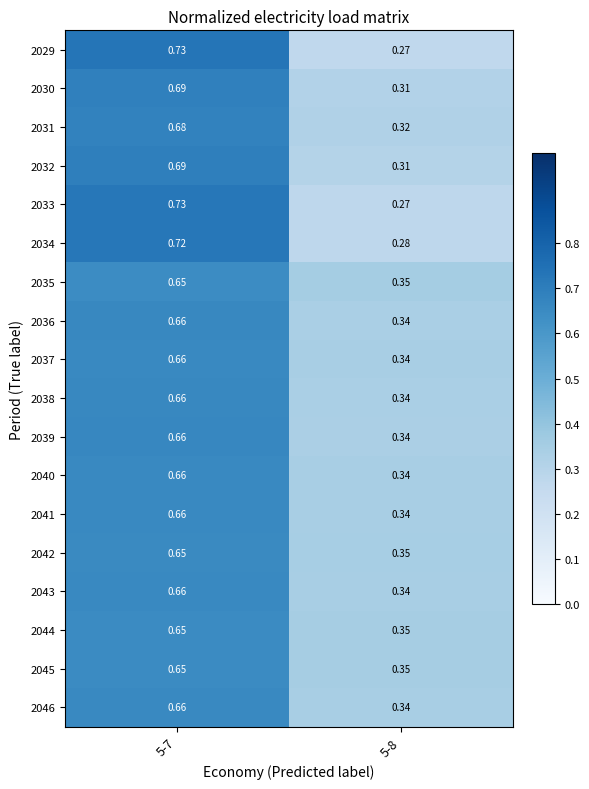

Is the value of 2044 at 5-8 greater than the value of 2037 at 5-7?

No